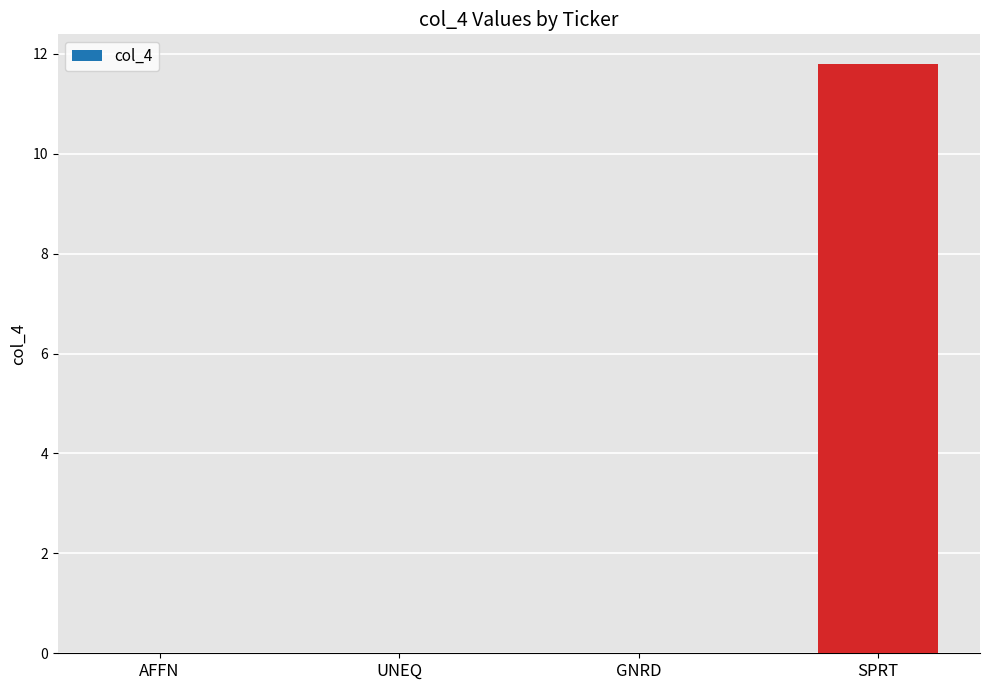

Between SPRT and AFFN, which is larger?

SPRT